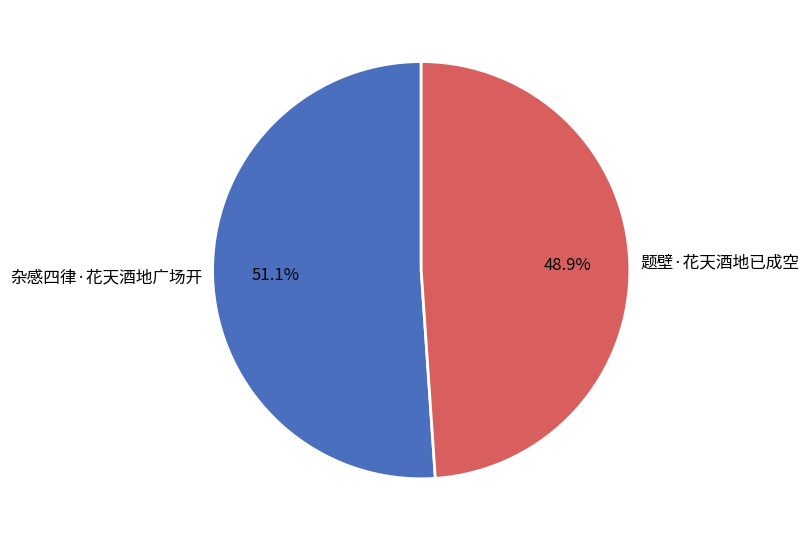

How much of the chart is everything except 杂感四律·花天酒地广场开?

48.9%